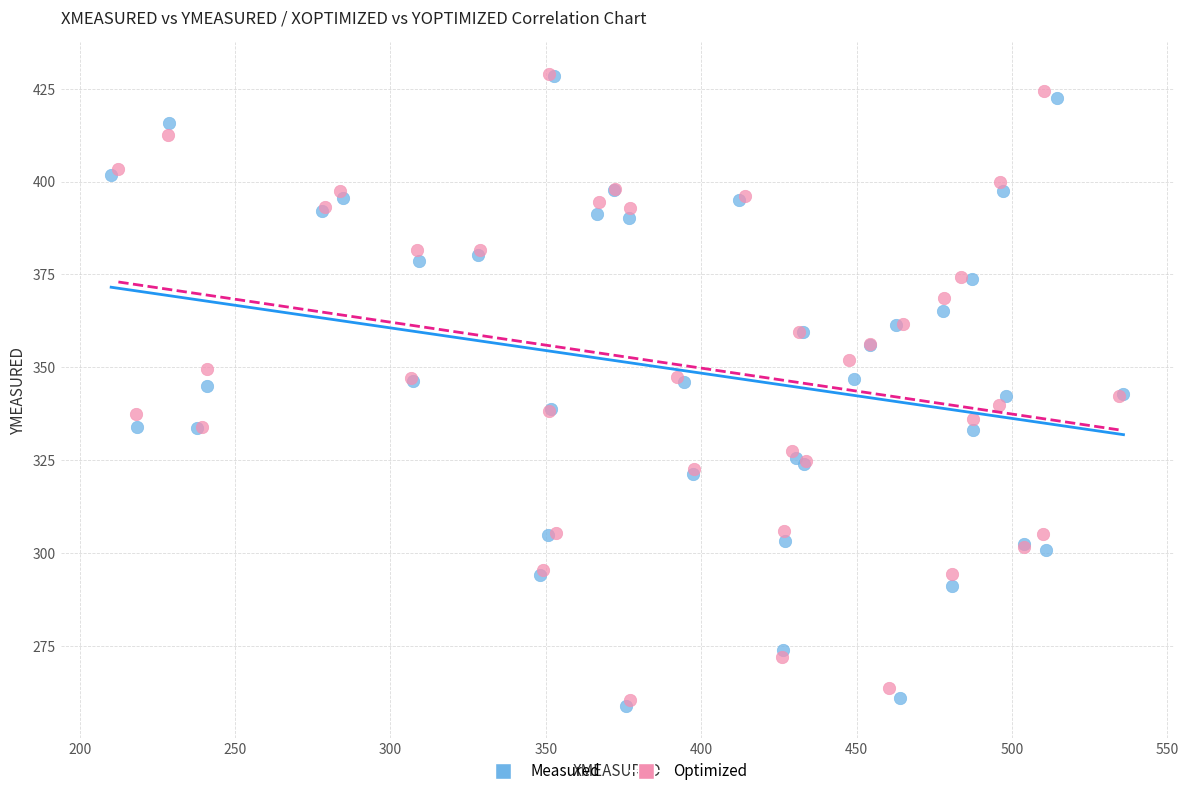

Which series has the widest spread of Y values?

Measured